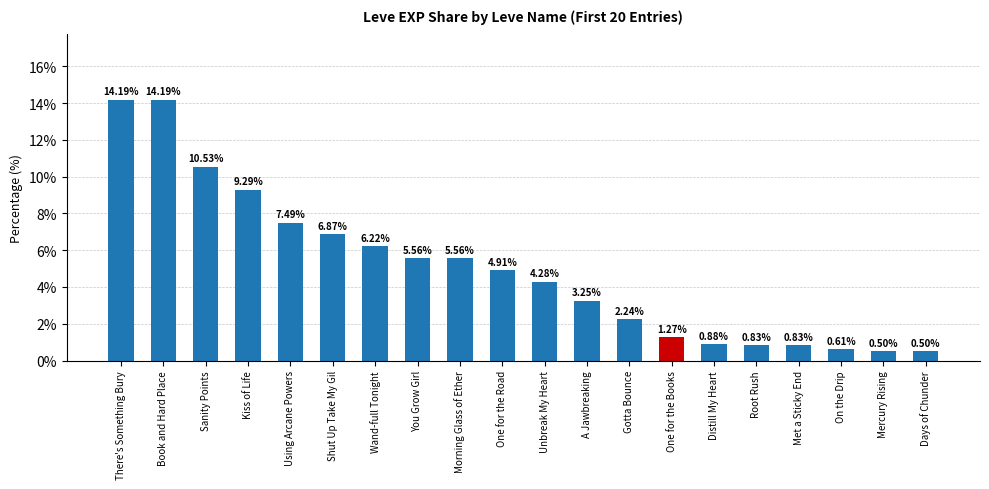

How many data points are above 4?

11